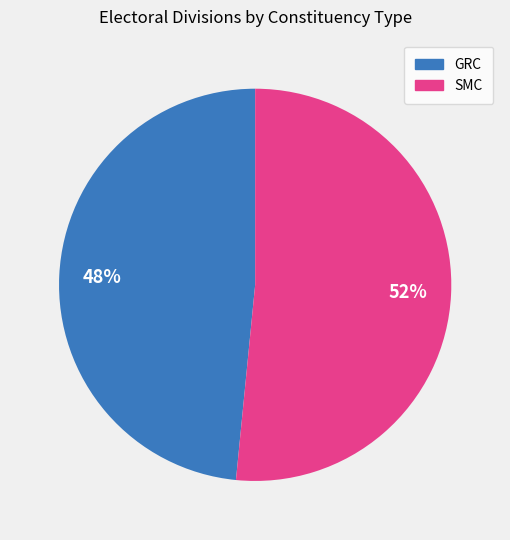

The SMC slice represents 52% of the pie. True or false?

True